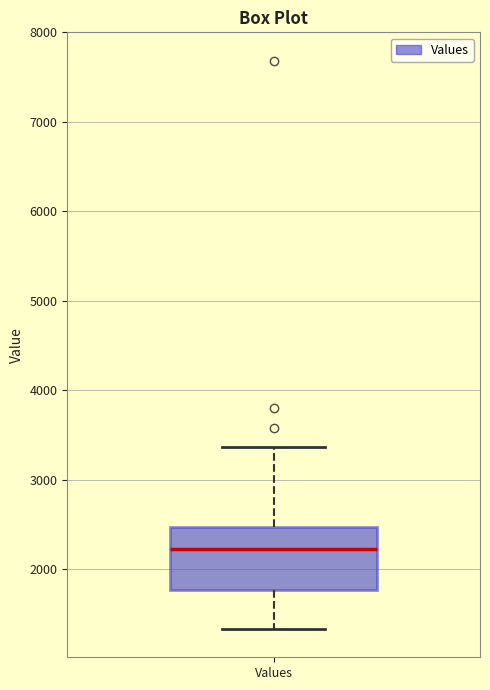

Where is the upper edge of the box for Values on the y-axis? The values are not printed on the chart, so give them approximately, as read against the axis.

2500